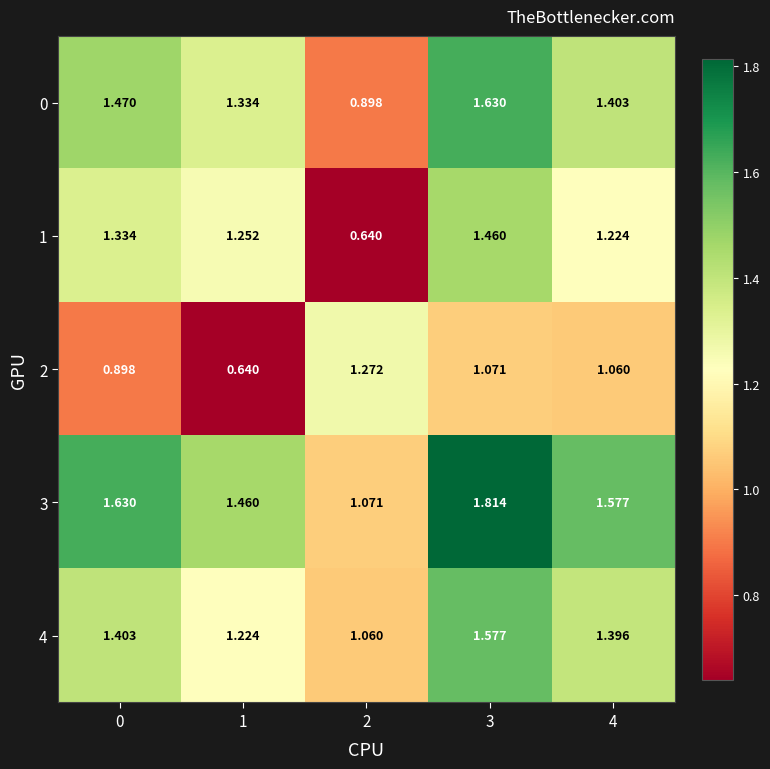

At 4, list the series in order from largest to smallest.

3, 0, 4, 1, 2